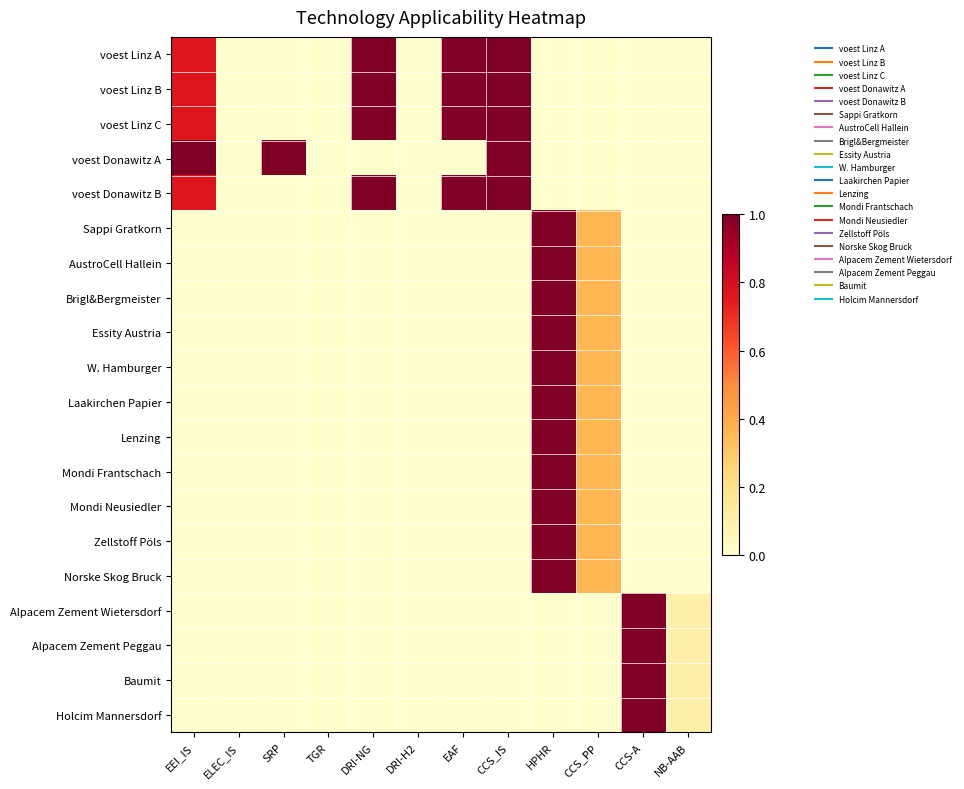

At which category is the sum across all series the highest?

HPHR